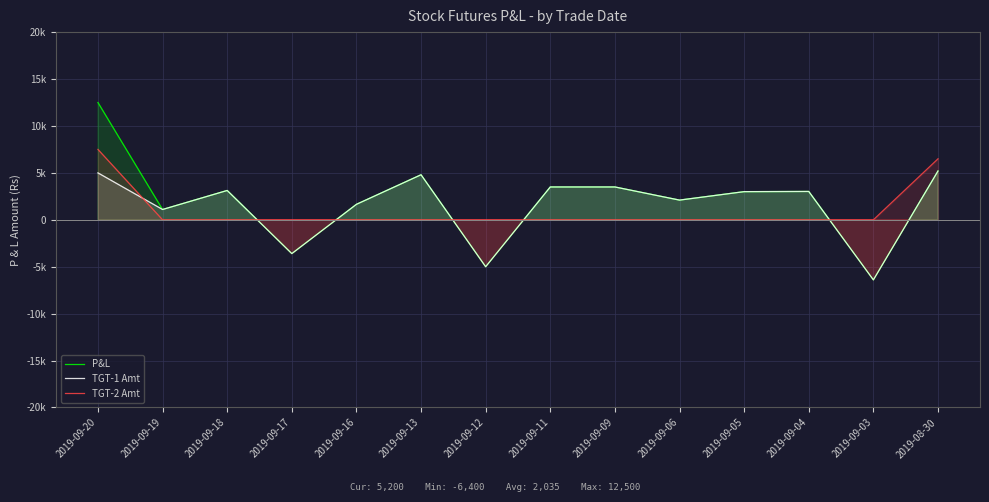

Reading left to right, transcribe all the data shown in this chart.

P&L: 12500	1100	3126	-3600	1650	4800	-5000	3500	3500	2100	3000	3020	-6400	5200
TGT-1 Amt: 5000	1100	3126	-3600	1650	4800	-5000	3500	3500	2100	3000	3020	-6400	5200
TGT-2 Amt: 7500	0	0	0	0	0	0	0	0	0	0	0	0	6500